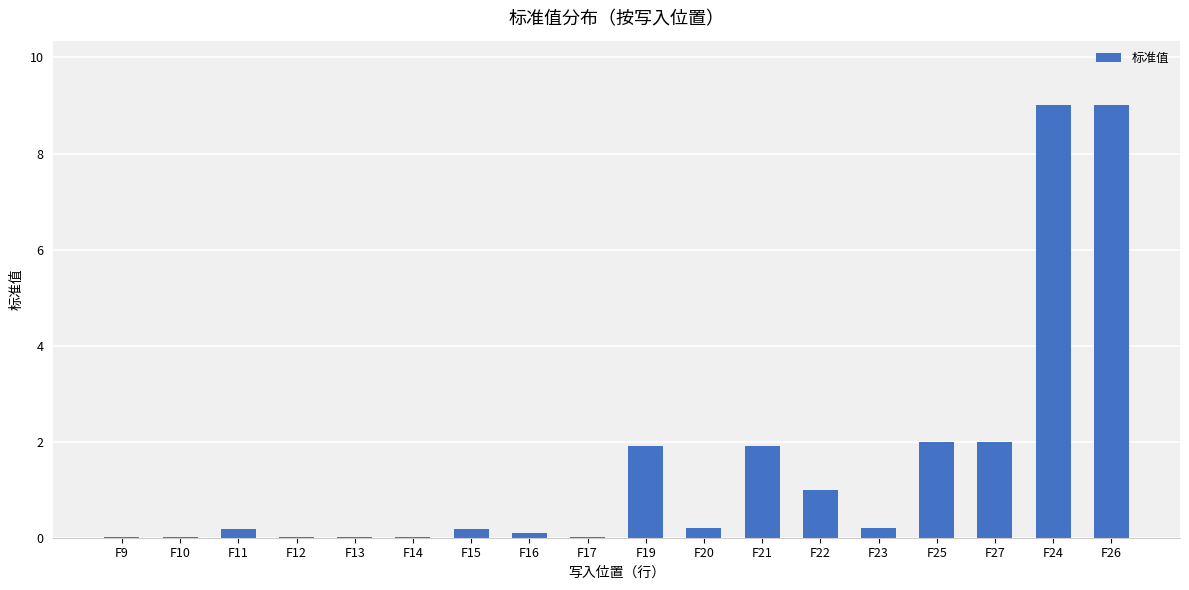

Is it true that the value at F25 is 1.4?

False